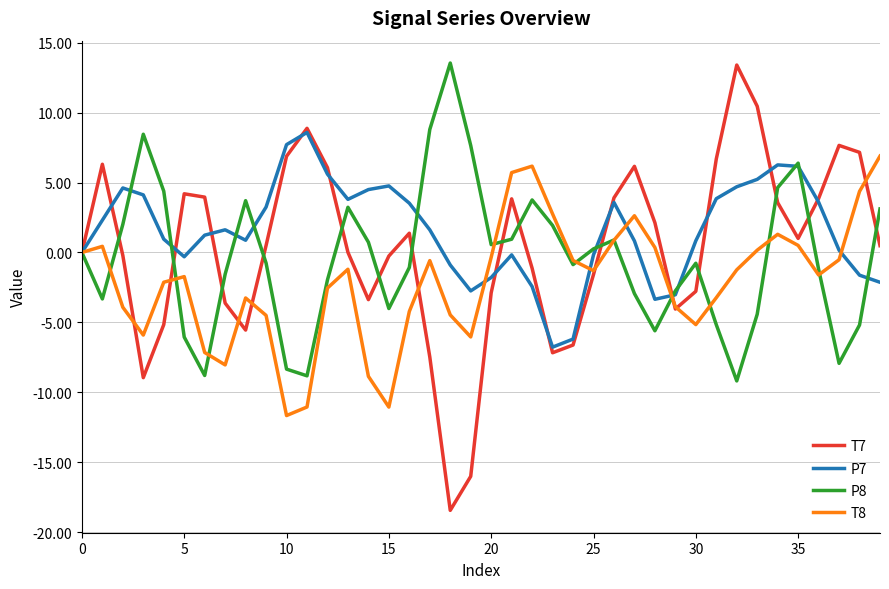

What is the minimum value for T8?

-11.7